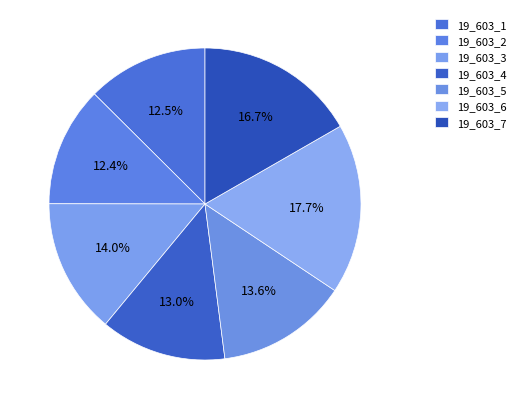

Which slice is the largest?

19_603_6